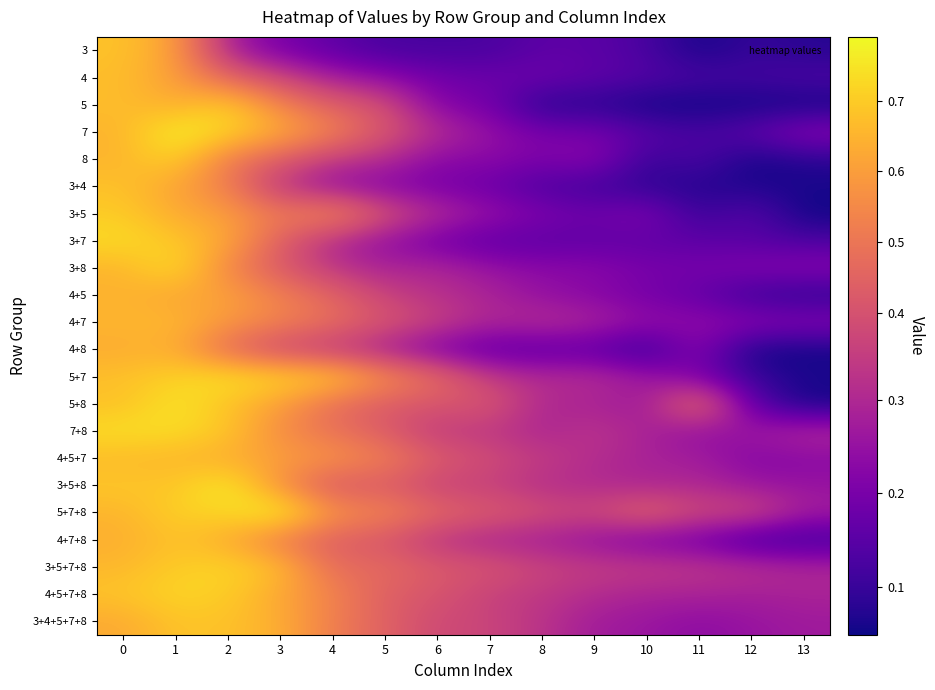

Reading right to left, list all the values displayed in this chart.

3: 13=0.1	12=0.1	11=0.1	10=0.1	9=0.2	8=0.2	7=0.1	6=0.1	5=0.1	4=0.2	3=0.2	2=0.3	1=0.6	0=0.7
4: 13=0.1	12=0.1	11=0.1	10=0.1	9=0.2	8=0.2	7=0.2	6=0.2	5=0.2	4=0.3	3=0.4	2=0.5	1=0.6	0=0.7
5: 13=0.1	12=0.1	11=0.0	10=0.0	9=0.1	8=0.1	7=0.2	6=0.2	5=0.4	4=0.4	3=0.5	2=0.7	1=0.6	0=0.7
7: 13=0.2	12=0.2	11=0.1	10=0.2	9=0.2	8=0.2	7=0.2	6=0.3	5=0.4	4=0.5	3=0.6	2=0.7	1=0.8	0=0.6
8: 13=0.1	12=0.1	11=0.1	10=0.1	9=0.2	8=0.2	7=0.2	6=0.2	5=0.3	4=0.3	3=0.4	2=0.5	1=0.7	0=0.7
3+4: 13=0.1	12=0.1	11=0.1	10=0.1	9=0.1	8=0.1	7=0.2	6=0.2	5=0.2	4=0.2	3=0.3	2=0.5	1=0.6	0=0.7
3+5: 13=0.0	12=0.2	11=0.1	10=0.2	9=0.2	8=0.2	7=0.3	6=0.3	5=0.4	4=0.6	3=0.5	2=0.6	1=0.6	0=0.7
3+7: 13=0.1	12=0.1	11=0.2	10=0.2	9=0.2	8=0.2	7=0.2	6=0.2	5=0.2	4=0.3	3=0.4	2=0.6	1=0.7	0=0.7
3+8: 13=0.2	12=0.2	11=0.2	10=0.2	9=0.2	8=0.2	7=0.3	6=0.3	5=0.3	4=0.3	3=0.4	2=0.5	1=0.7	0=0.7
4+5: 13=0.1	12=0.1	11=0.2	10=0.2	9=0.2	8=0.2	7=0.3	6=0.3	5=0.4	4=0.5	3=0.5	2=0.6	1=0.6	0=0.6
4+7: 13=0.2	12=0.2	11=0.2	10=0.2	9=0.3	8=0.3	7=0.3	6=0.4	5=0.4	4=0.5	3=0.5	2=0.6	1=0.7	0=0.7
4+8: 13=0.1	12=0.1	11=0.2	10=0.1	9=0.2	8=0.2	7=0.2	6=0.2	5=0.3	4=0.3	3=0.4	2=0.5	1=0.6	0=0.6
5+7: 13=0.1	12=0.1	11=0.2	10=0.3	9=0.3	8=0.3	7=0.3	6=0.5	5=0.6	4=0.7	3=0.7	2=0.7	1=0.7	0=0.7
5+8: 13=0.1	12=0.2	11=0.5	10=0.3	9=0.3	8=0.3	7=0.4	6=0.4	5=0.4	4=0.5	3=0.6	2=0.7	1=0.8	0=0.7
7+8: 13=0.3	12=0.3	11=0.2	10=0.3	9=0.3	8=0.3	7=0.3	6=0.3	5=0.4	4=0.5	3=0.6	2=0.7	1=0.7	0=0.7
4+5+7: 13=0.2	12=0.2	11=0.3	10=0.3	9=0.3	8=0.3	7=0.4	6=0.4	5=0.5	4=0.6	3=0.6	2=0.6	1=0.7	0=0.7
3+5+8: 13=0.3	12=0.3	11=0.3	10=0.3	9=0.3	8=0.3	7=0.4	6=0.4	5=0.4	4=0.4	3=0.6	2=0.8	1=0.7	0=0.7
5+7+8: 13=0.3	12=0.4	11=0.4	10=0.4	9=0.4	8=0.4	7=0.4	6=0.5	5=0.5	4=0.6	3=0.8	2=0.7	1=0.7	0=0.7
4+7+8: 13=0.1	12=0.1	11=0.2	10=0.2	9=0.2	8=0.3	7=0.3	6=0.3	5=0.4	4=0.4	3=0.5	2=0.6	1=0.7	0=0.6
3+5+7+8: 13=0.3	12=0.3	11=0.3	10=0.3	9=0.3	8=0.4	7=0.4	6=0.4	5=0.5	4=0.5	3=0.7	2=0.7	1=0.7	0=0.7
4+5+7+8: 13=0.3	12=0.3	11=0.3	10=0.3	9=0.3	8=0.3	7=0.4	6=0.4	5=0.4	4=0.5	3=0.6	2=0.7	1=0.7	0=0.7
3+4+5+7+8: 13=0.3	12=0.3	11=0.2	10=0.3	9=0.3	8=0.3	7=0.4	6=0.4	5=0.4	4=0.5	3=0.6	2=0.7	1=0.7	0=0.6